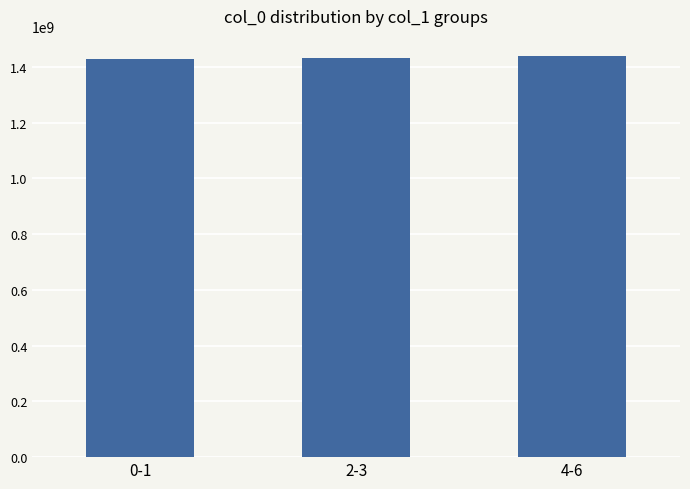

What is the value of the 2nd bar from the left?

1433234134